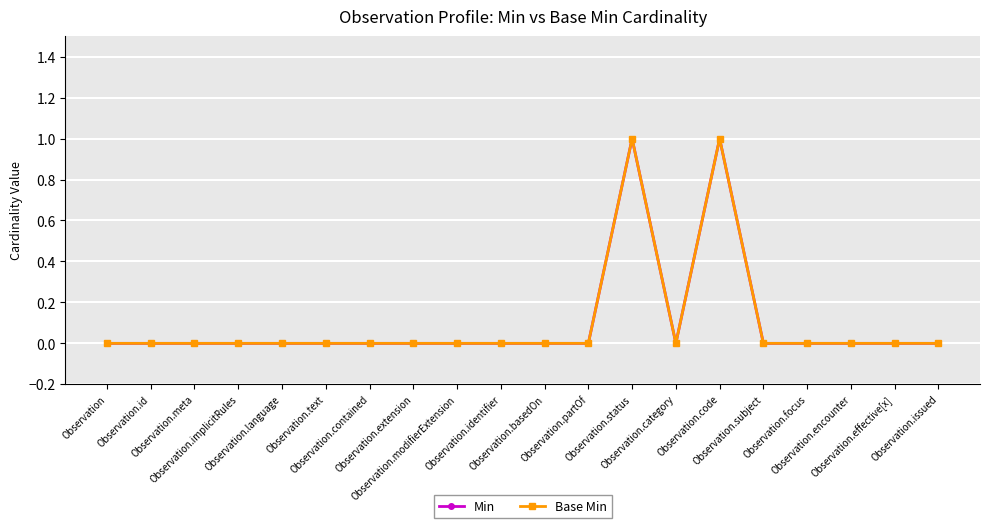

The Min series shows 0 at Observation.language. True or false?

True